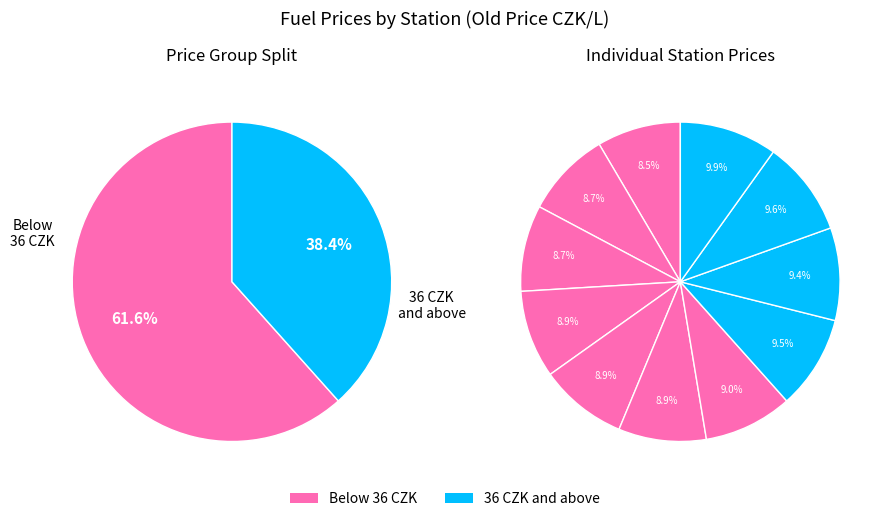

Does AVIA represent more than half of the total?

No